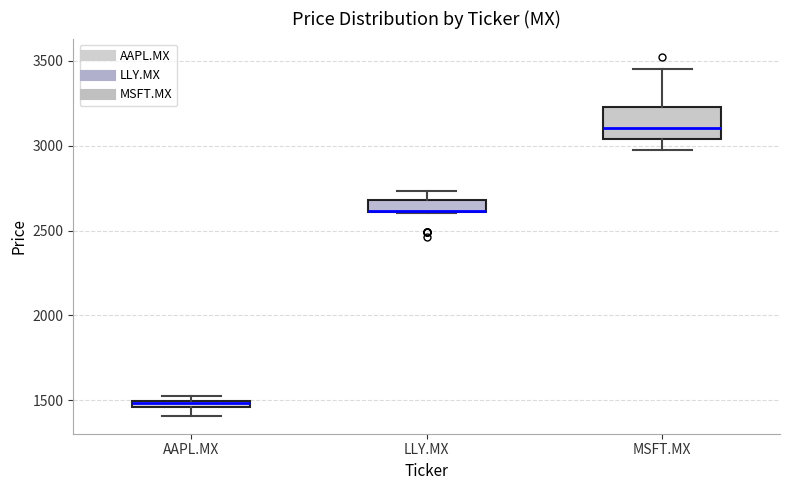

Which box's median line is the highest?

MSFT.MX